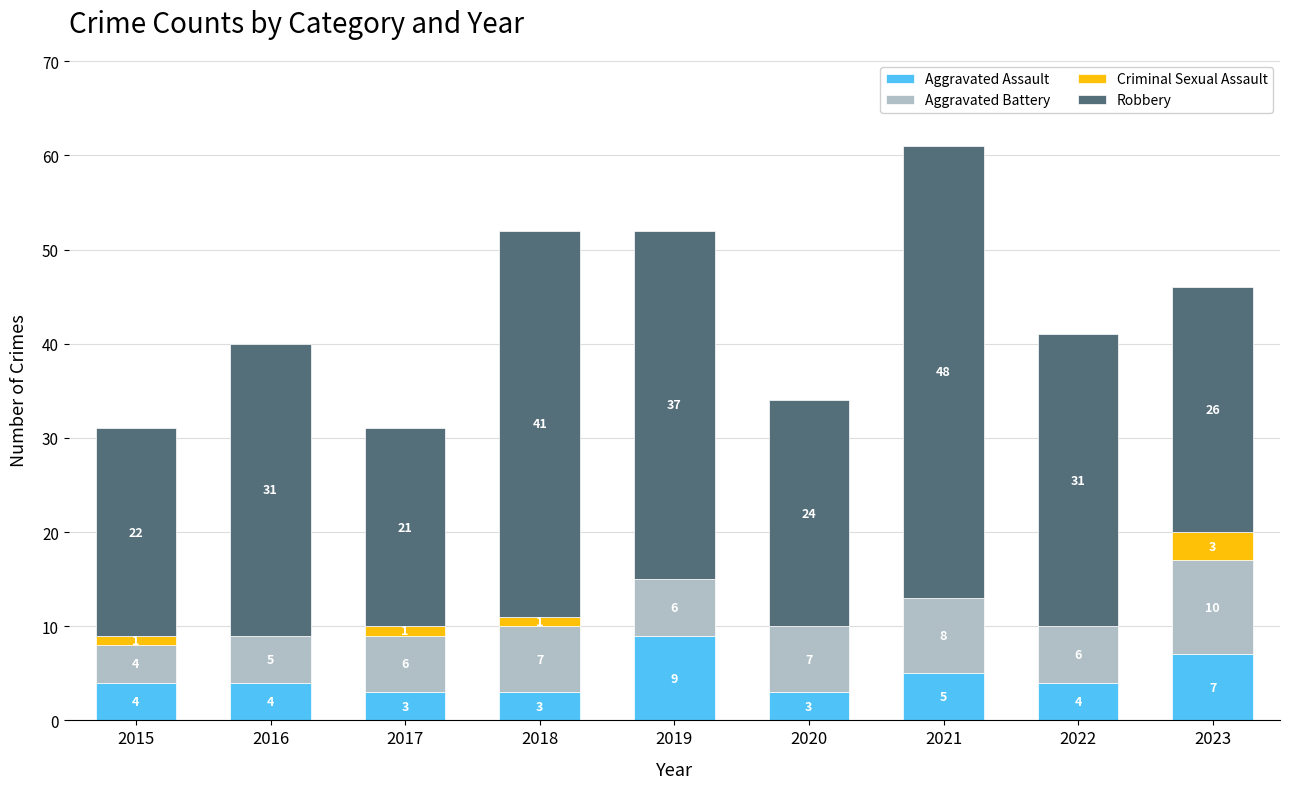

What is the highest value of the Aggravated Assault series?

9